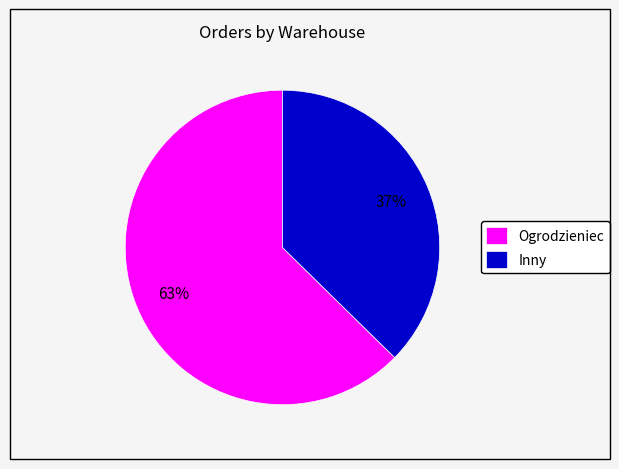

To the nearest percent, what is the average slice percentage?

50%